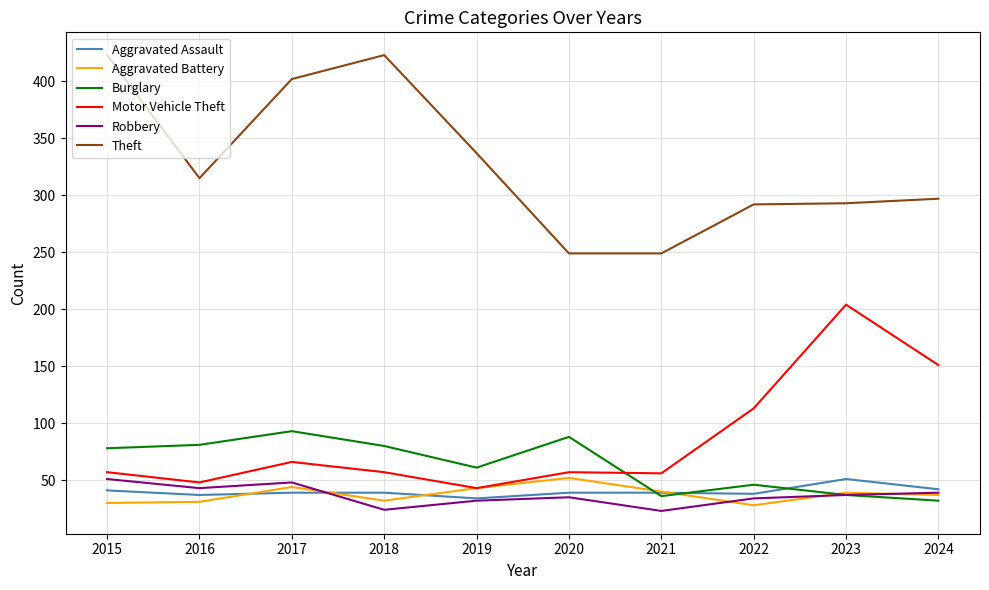

True or false: Theft has a value of 297 at 2024.

True